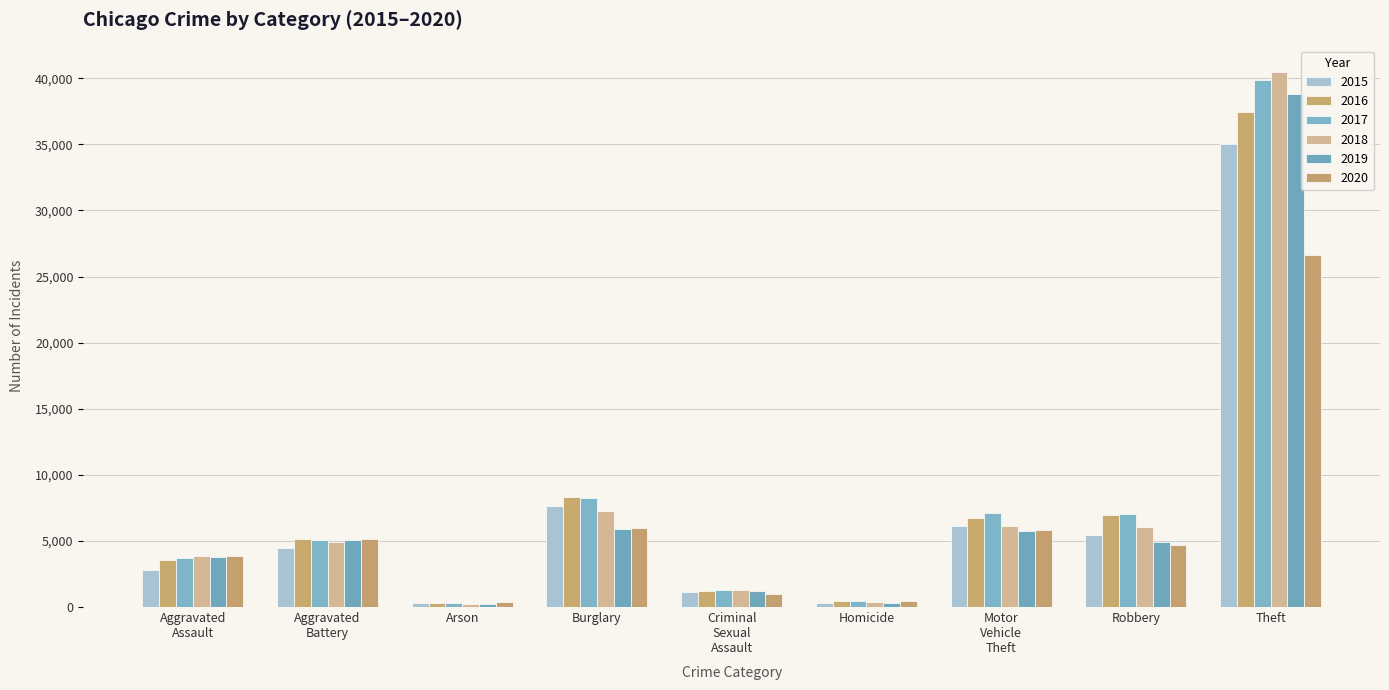

Reading left to right, extract all data points from this chart.

2015: 2826	4470	273	7610	1104	301	6156	5486	35061
2016: 3563	5122	328	8291	1196	458	6740	6982	37455
2017: 3696	5035	290	8252	1266	449	7080	7037	39873
2018: 3852	4891	236	7293	1265	365	6161	6048	40459
2019: 3797	5054	230	5913	1227	314	5765	4906	38834
2020: 3897	5182	355	6003	962	489	5793	4694	26652